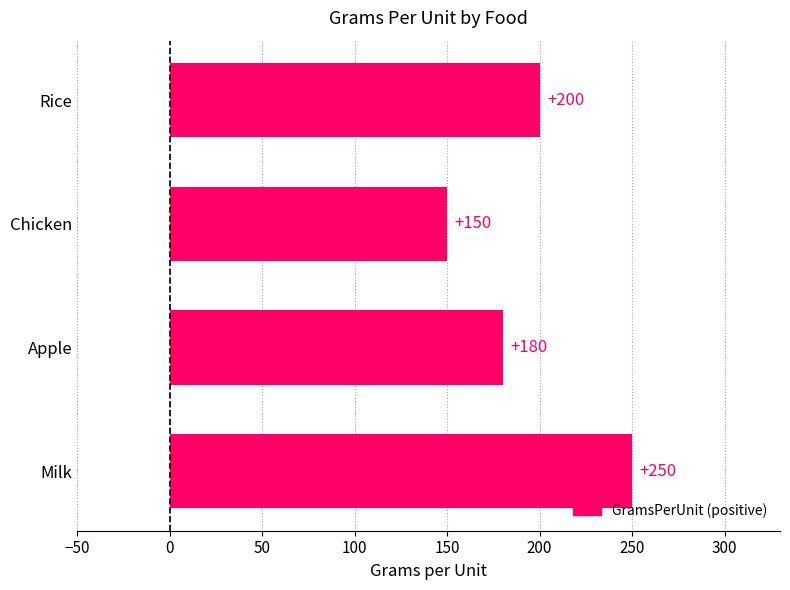

What position from the top is Apple?

3